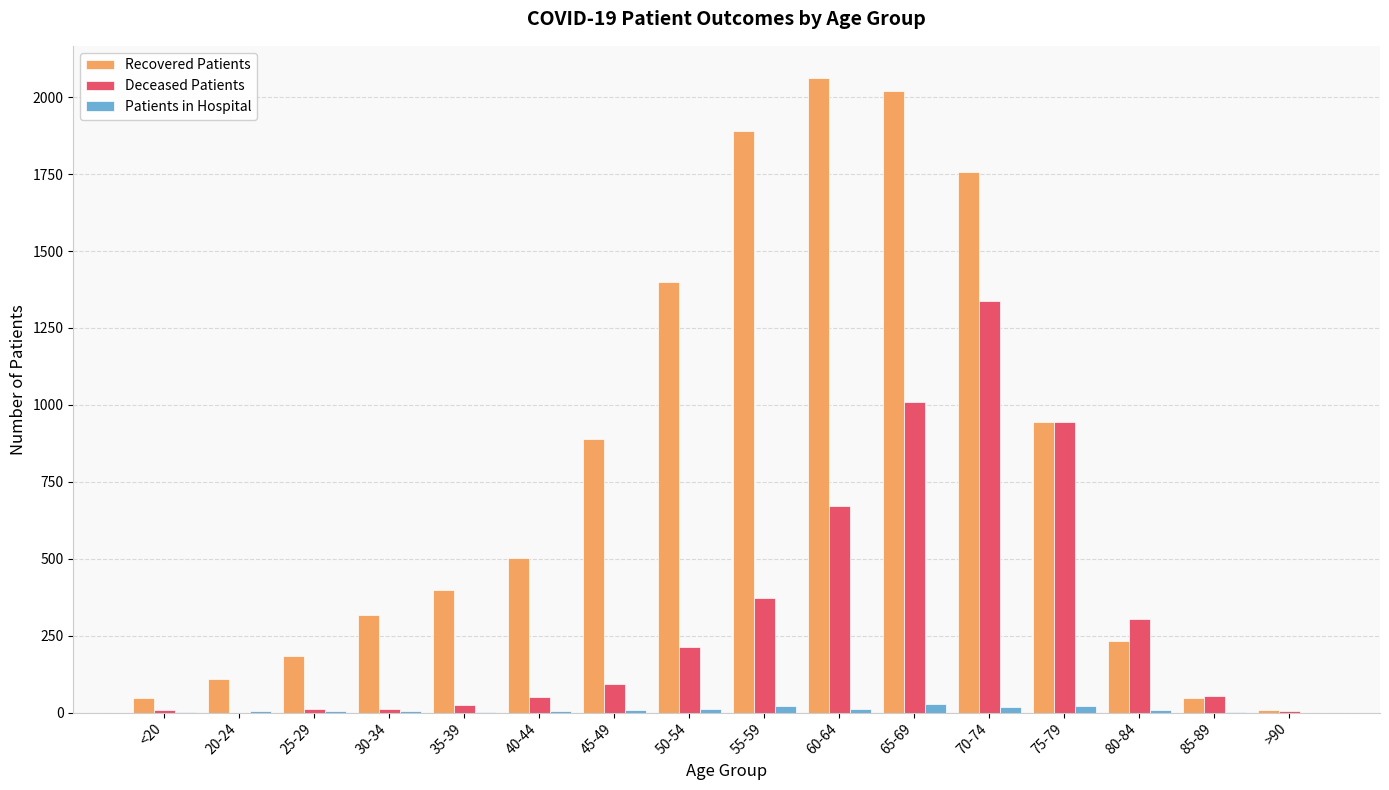

Which series changed the most between <20 and 75-79?

Deceased Patients